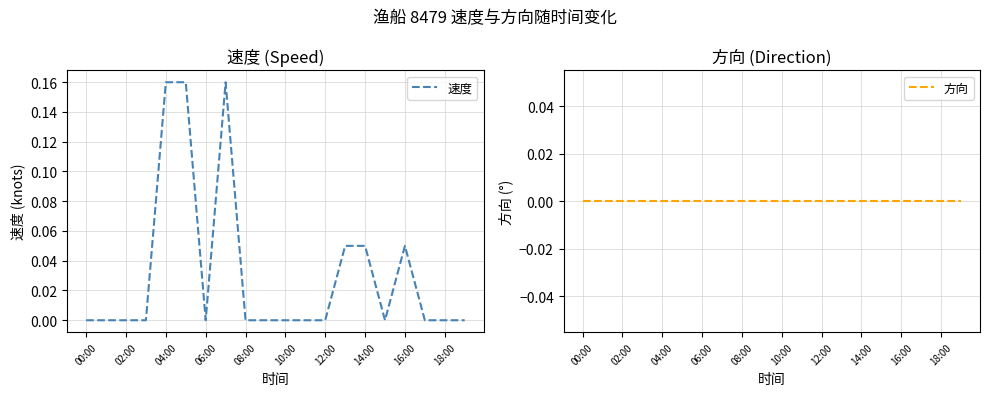

Reading left to right, what are all the values shown in this chart?

速度: 0.0	0.0	0.0	0.0	0.2	0.2	0.0	0.2	0.0	0.0	0.0	0.0	0.0	0.1	0.1	0.0	0.1	0.0	0.0	0.0
方向: 0.0	0.0	0.0	0.0	0.0	0.0	0.0	0.0	0.0	0.0	0.0	0.0	0.0	0.0	0.0	0.0	0.0	0.0	0.0	0.0